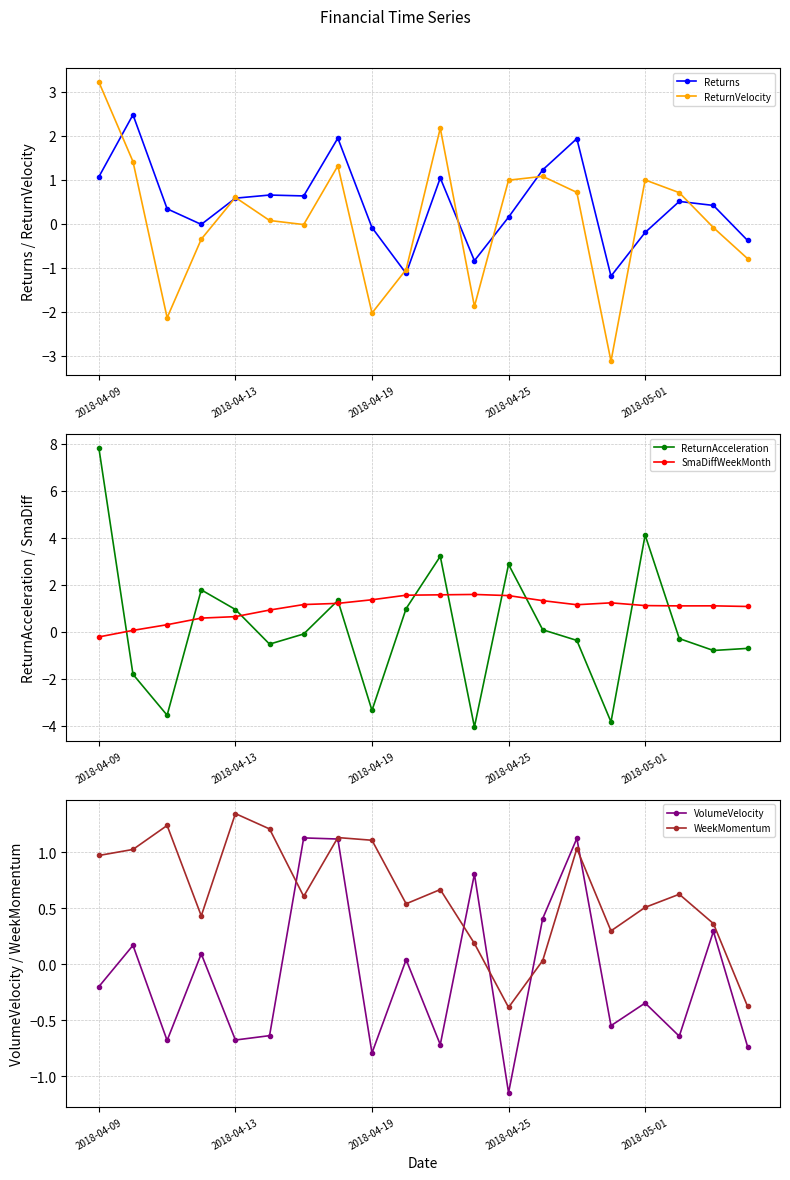

Between 10 and 6, which is larger?

10